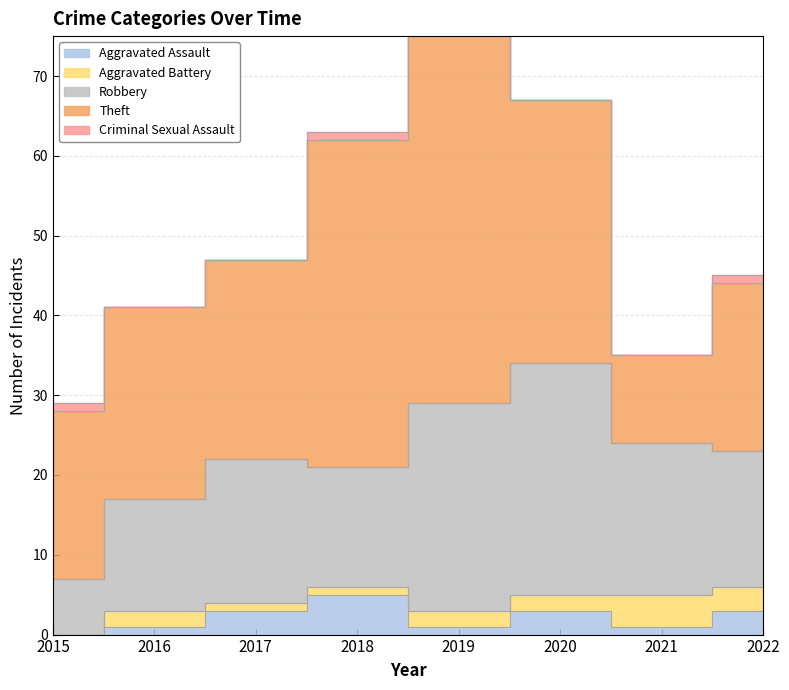

True or false: Aggravated Assault and Criminal Sexual Assault intersect in this chart.

True